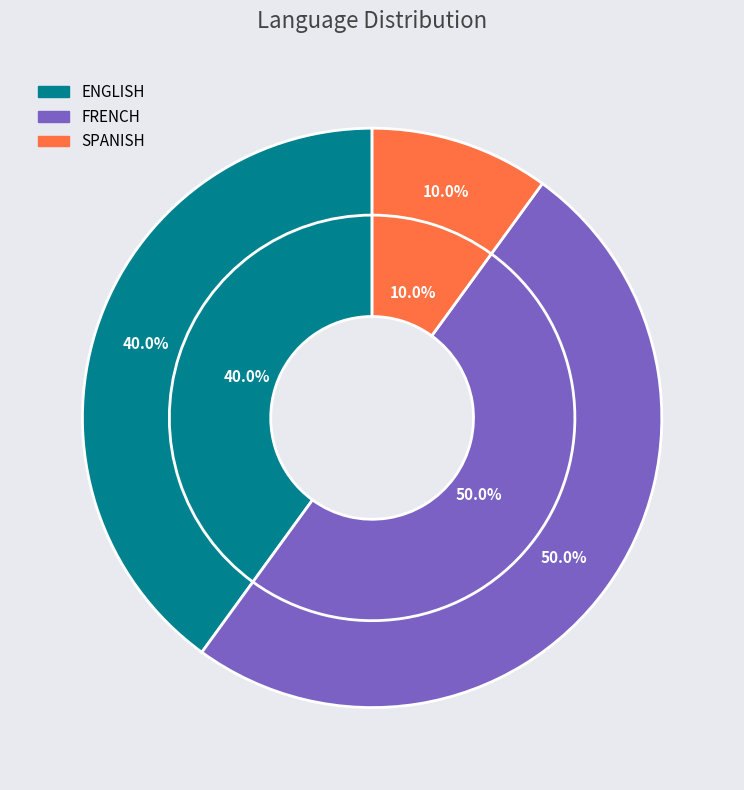

Do FRENCH and ENGLISH together represent more than half of the pie?

Yes